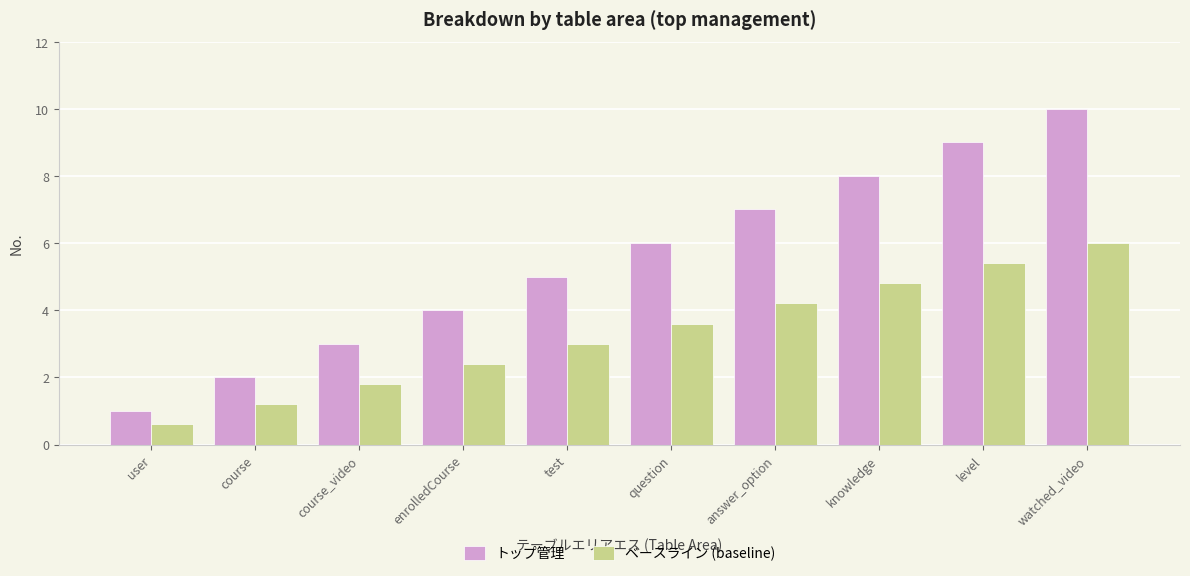

What position from the left is knowledge?

8